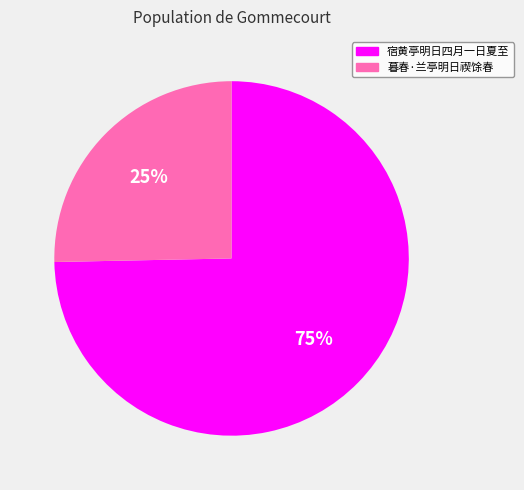

What is the majority slice?

宿黄亭明日四月一日夏至